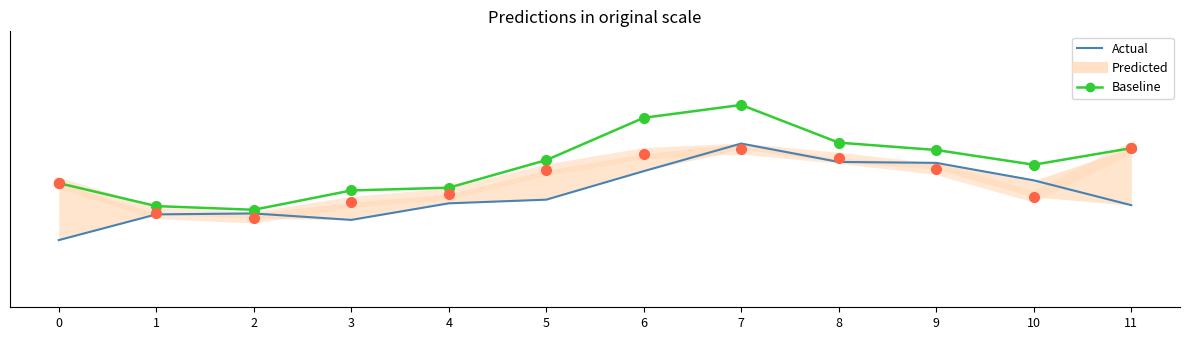

Which category has the highest value in the Baseline series?

7